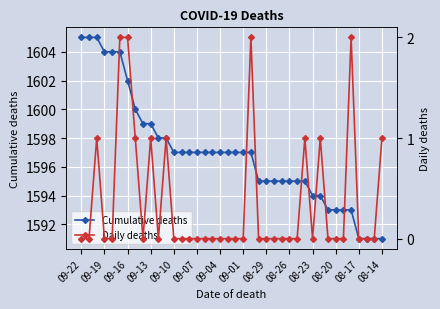

True or false: Cumulative deaths has a value of 1591 at 08-14.

True